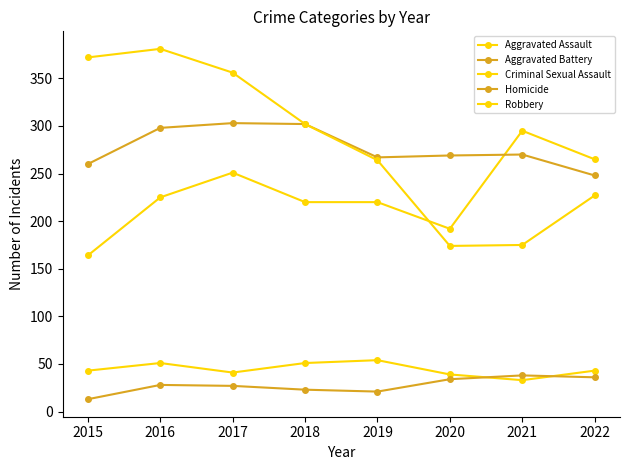

What is the difference between the maximum and minimum values in the Criminal Sexual Assault series?

21